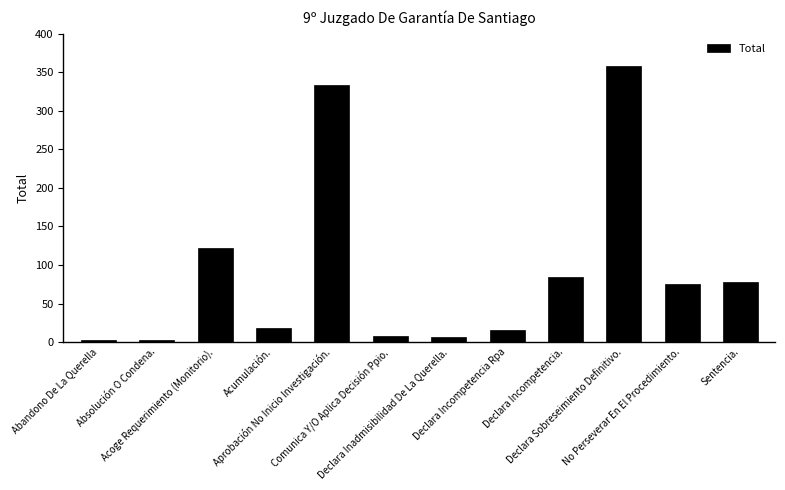

What is the sum of all values?

1106